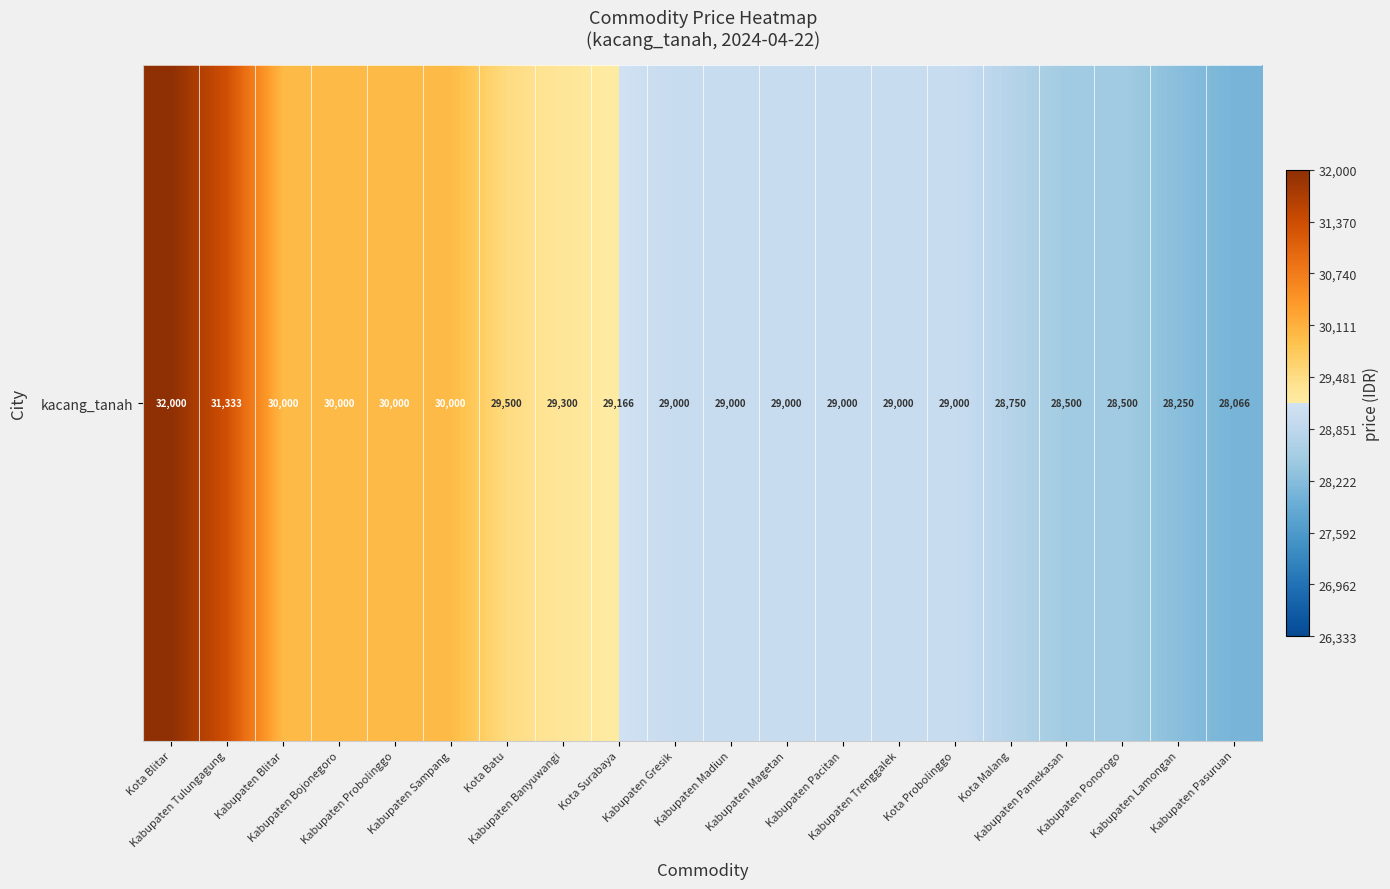

What is the minimum value shown in the chart?

28066